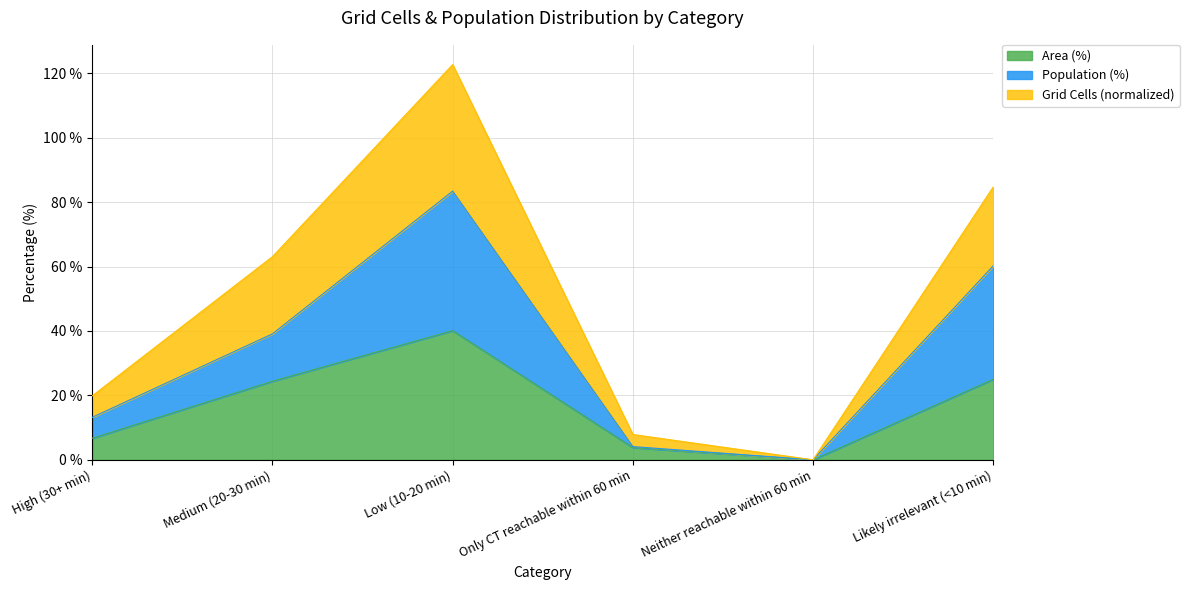

How many values in Grid Cells (normalized) are above zero?

5